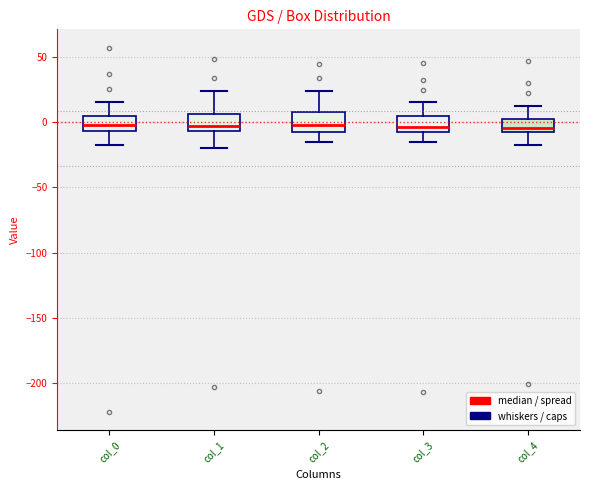

Where does the median line of the box for col_0 sit on the y-axis? The values are not printed on the chart, so give them approximately, as read against the axis.

0